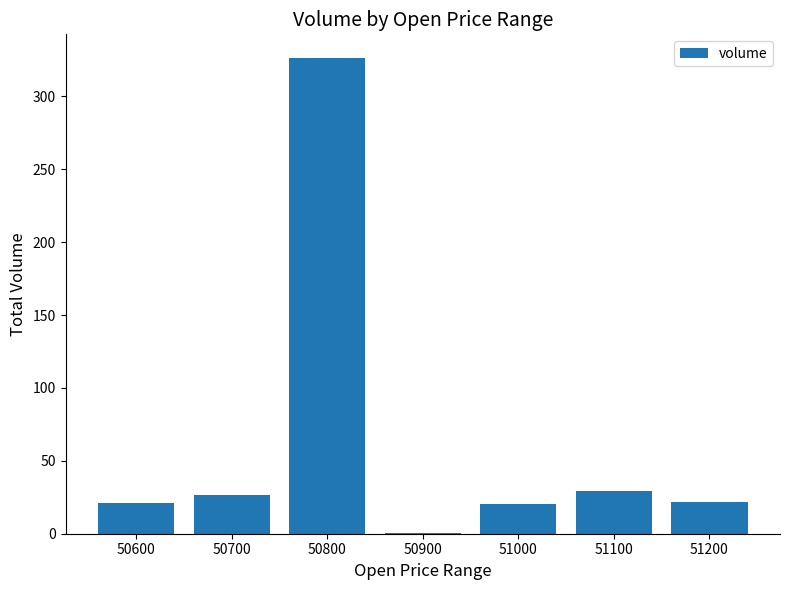

What value does the data have at 51100?

29.5